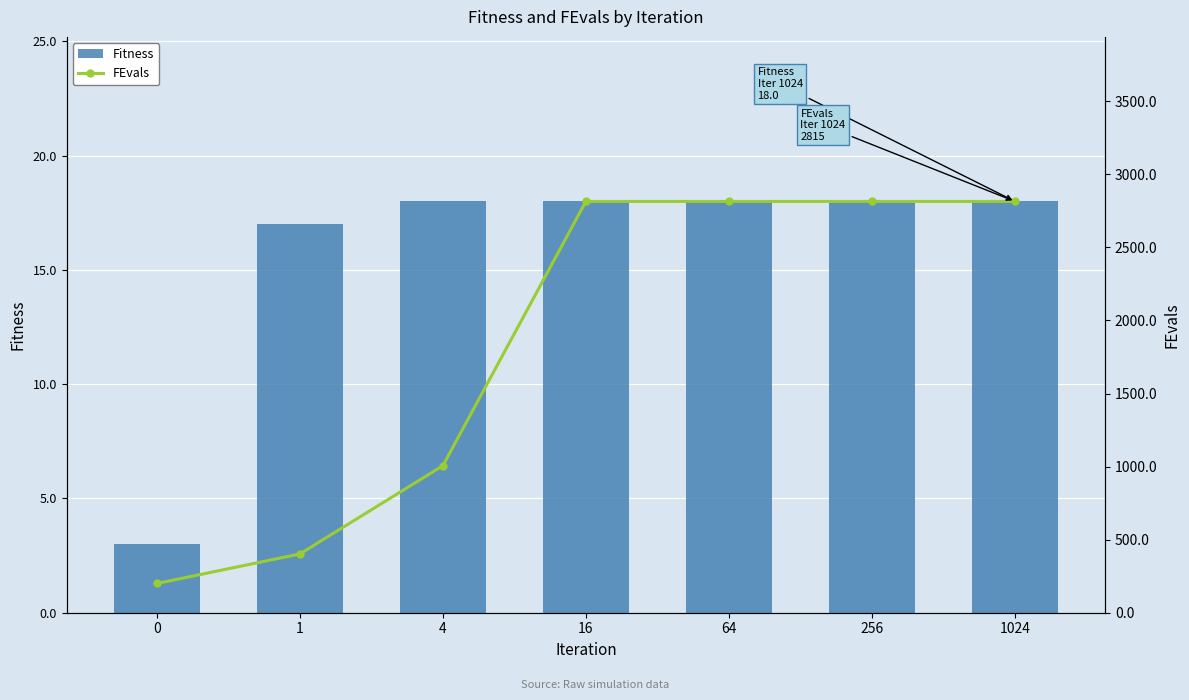

At which category is the sum across all series the highest?

16